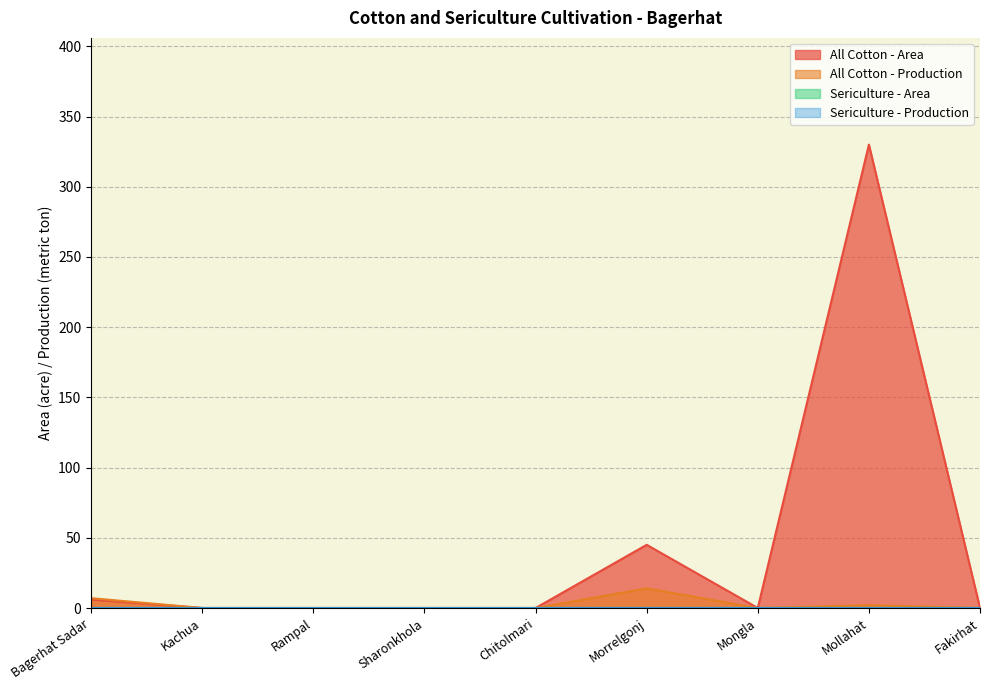

The value of All Cotton - Production at Morrelgonj is 6. True or false?

False